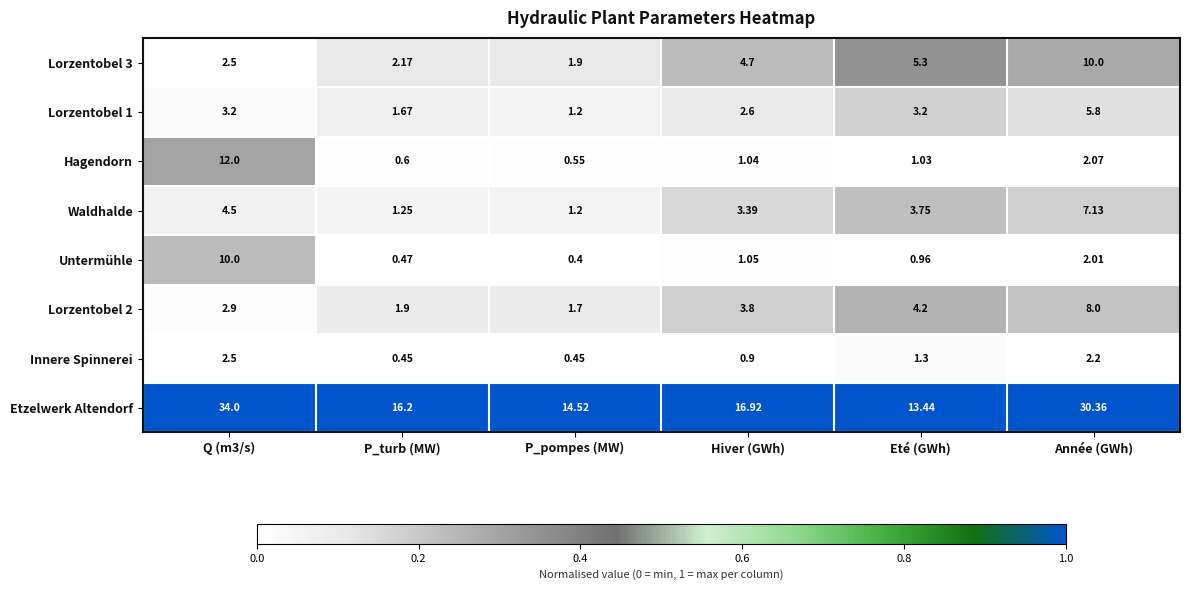

Is the value of Innere Spinnerei at Q (m3/s) greater than the value of Etzelwerk Altendorf at Eté (GWh)?

No